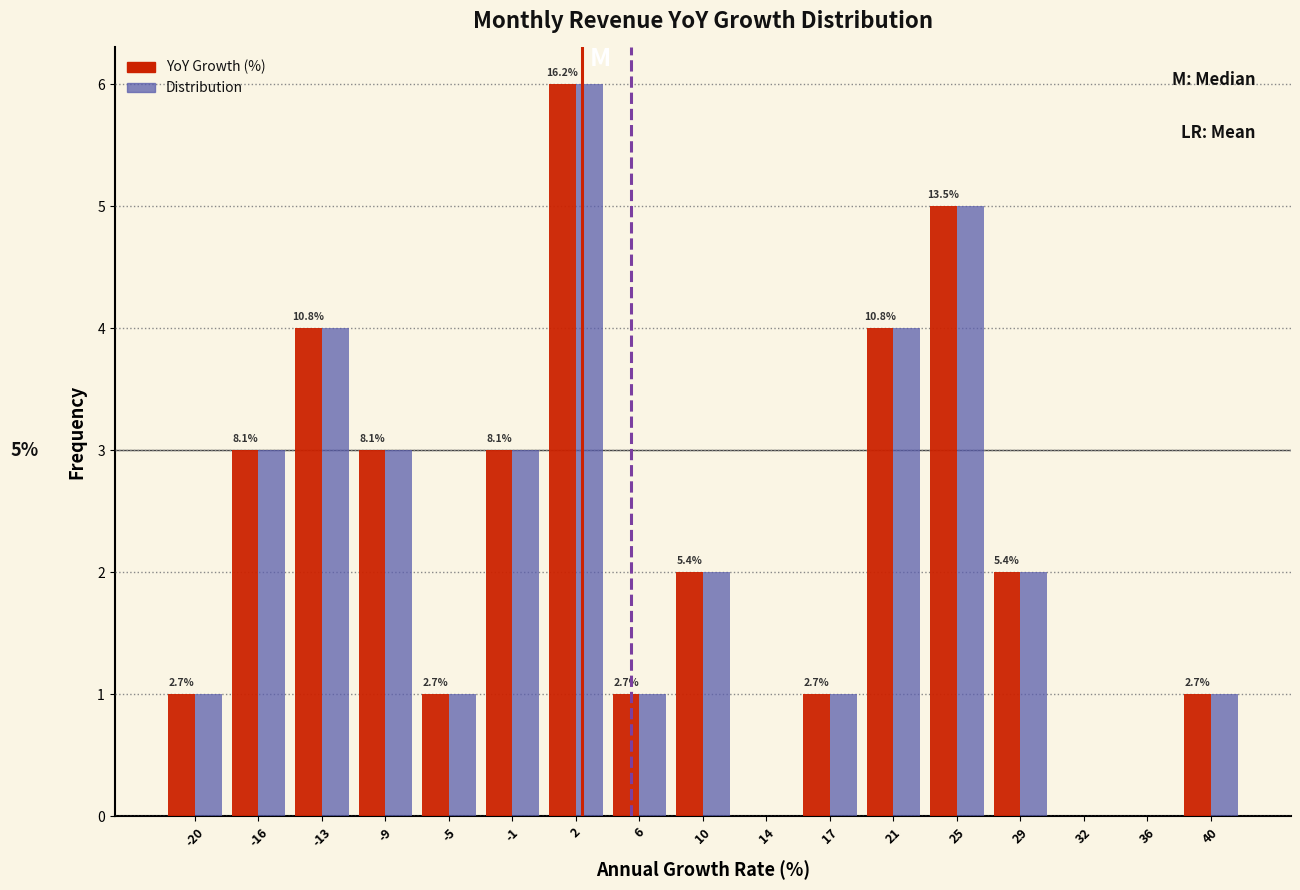

In the Distribution series, which range on the x-axis has the tallest bar?

0.5 to 4.0